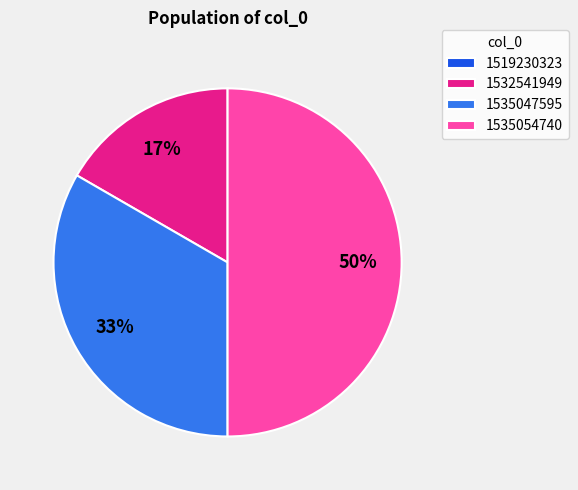

What percentage is the 1532541949 slice, to the nearest percent?

17%